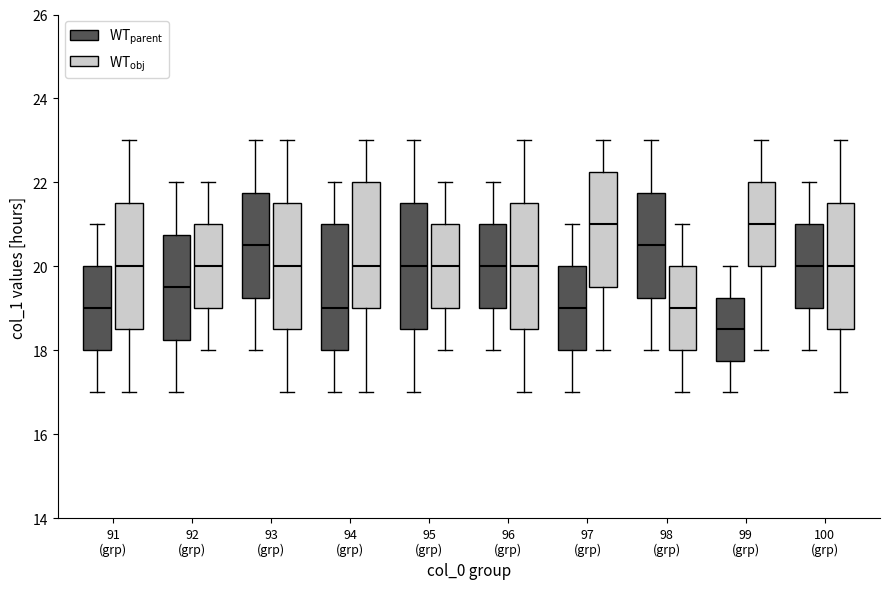

Reading left to right, transcribe this box plot: for each box, give where its median line is, the range the box spans, and where its two whiskers end, as read against the y-axis. The values are not printed on the chart, so give them approximately, as read against the axis.

91 (grp) (WT$_\mathrm{parent}$): median 19.0, box 18.0 to 20.0, whiskers 17.0 to 21.0
91 (grp) (WT$_\mathrm{obj}$): median 20.0, box 18.6 to 21.6, whiskers 17.0 to 23.0
92 (grp) (WT$_\mathrm{parent}$): median 19.6, box 18.2 to 20.8, whiskers 17.0 to 22.0
92 (grp) (WT$_\mathrm{obj}$): median 20.0, box 19.0 to 21.0, whiskers 18.0 to 22.0
93 (grp) (WT$_\mathrm{parent}$): median 20.6, box 19.2 to 21.8, whiskers 18.0 to 23.0
93 (grp) (WT$_\mathrm{obj}$): median 20.0, box 18.6 to 21.6, whiskers 17.0 to 23.0
94 (grp) (WT$_\mathrm{parent}$): median 19.0, box 18.0 to 21.0, whiskers 17.0 to 22.0
94 (grp) (WT$_\mathrm{obj}$): median 20.0, box 19.0 to 22.0, whiskers 17.0 to 23.0
95 (grp) (WT$_\mathrm{parent}$): median 20.0, box 18.6 to 21.6, whiskers 17.0 to 23.0
95 (grp) (WT$_\mathrm{obj}$): median 20.0, box 19.0 to 21.0, whiskers 18.0 to 22.0
96 (grp) (WT$_\mathrm{parent}$): median 20.0, box 19.0 to 21.0, whiskers 18.0 to 22.0
96 (grp) (WT$_\mathrm{obj}$): median 20.0, box 18.6 to 21.6, whiskers 17.0 to 23.0
97 (grp) (WT$_\mathrm{parent}$): median 19.0, box 18.0 to 20.0, whiskers 17.0 to 21.0
97 (grp) (WT$_\mathrm{obj}$): median 21.0, box 19.6 to 22.2, whiskers 18.0 to 23.0
98 (grp) (WT$_\mathrm{parent}$): median 20.6, box 19.2 to 21.8, whiskers 18.0 to 23.0
98 (grp) (WT$_\mathrm{obj}$): median 19.0, box 18.0 to 20.0, whiskers 17.0 to 21.0
99 (grp) (WT$_\mathrm{parent}$): median 18.6, box 17.8 to 19.2, whiskers 17.0 to 20.0
99 (grp) (WT$_\mathrm{obj}$): median 21.0, box 20.0 to 22.0, whiskers 18.0 to 23.0
100 (grp) (WT$_\mathrm{parent}$): median 20.0, box 19.0 to 21.0, whiskers 18.0 to 22.0
100 (grp) (WT$_\mathrm{obj}$): median 20.0, box 18.6 to 21.6, whiskers 17.0 to 23.0